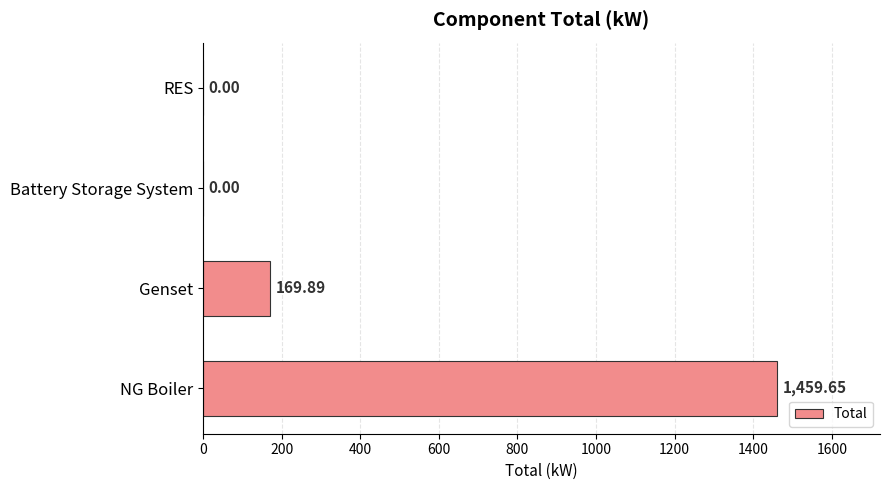

What is the sum of the values at RES and Genset?

169.9